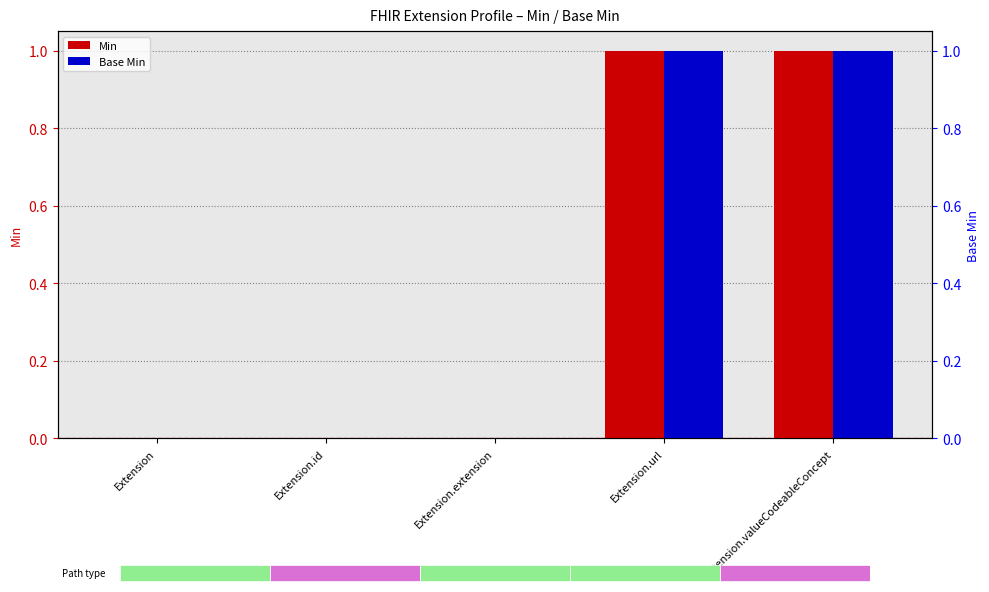

How many data points in Min are above 0?

2